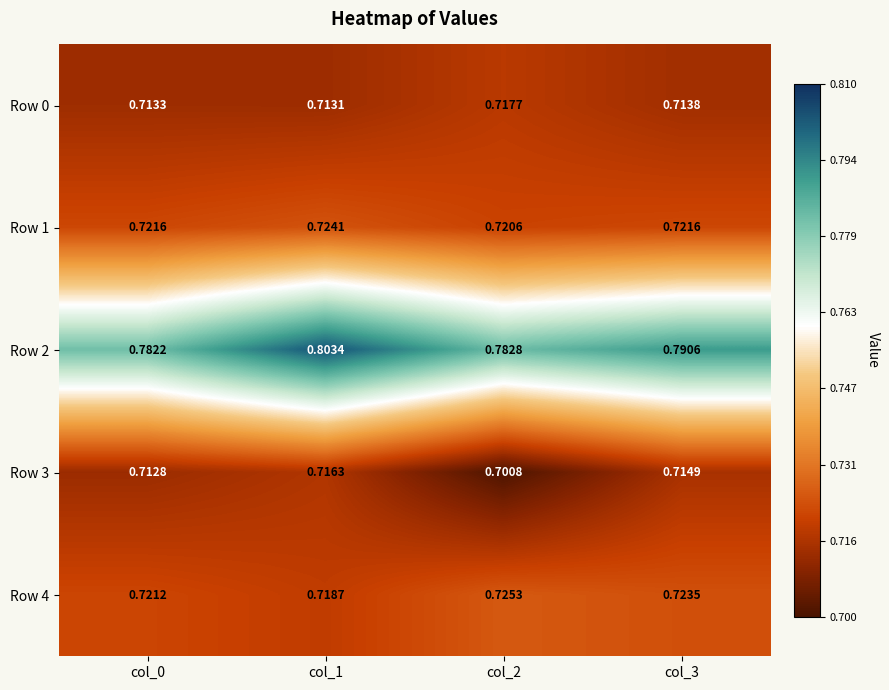

How many data points does each series have?

4